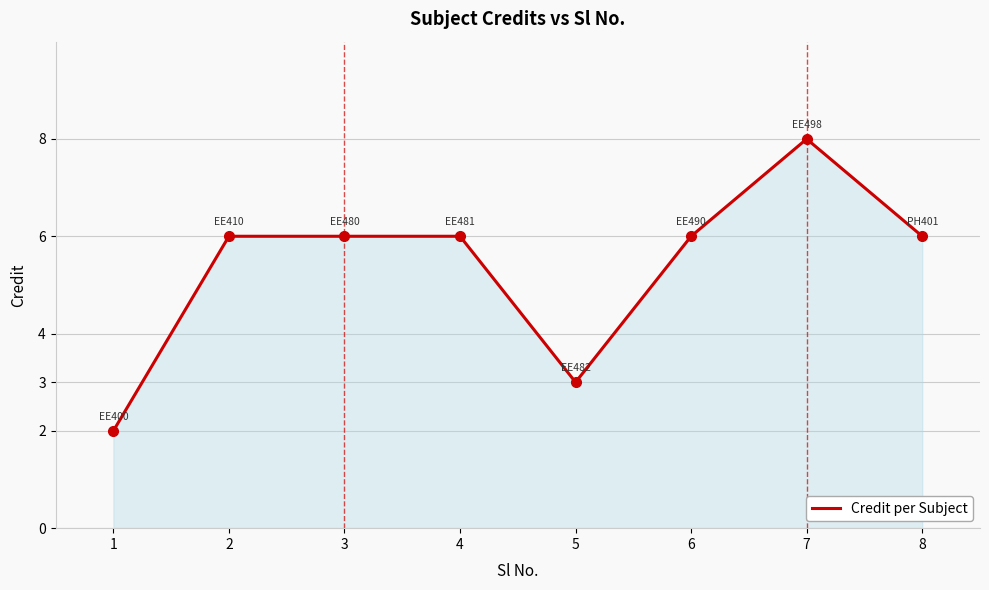

Count the number of categories in the chart.

8